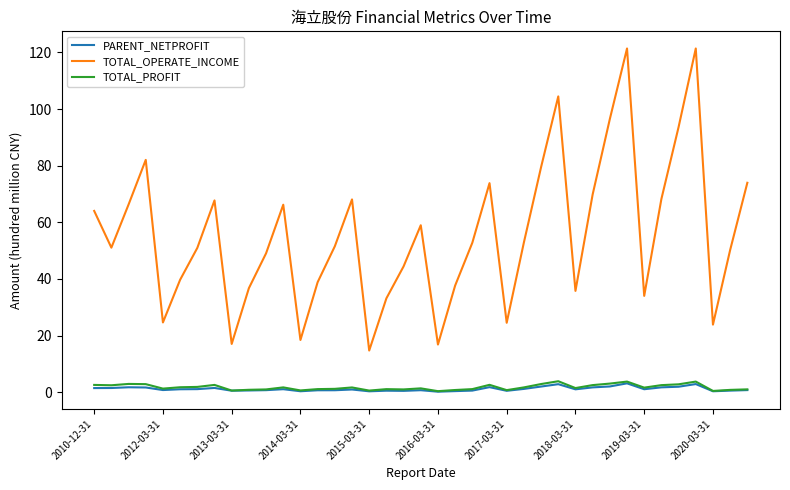

True or false: TOTAL_PROFIT and TOTAL_OPERATE_INCOME intersect in this chart.

False